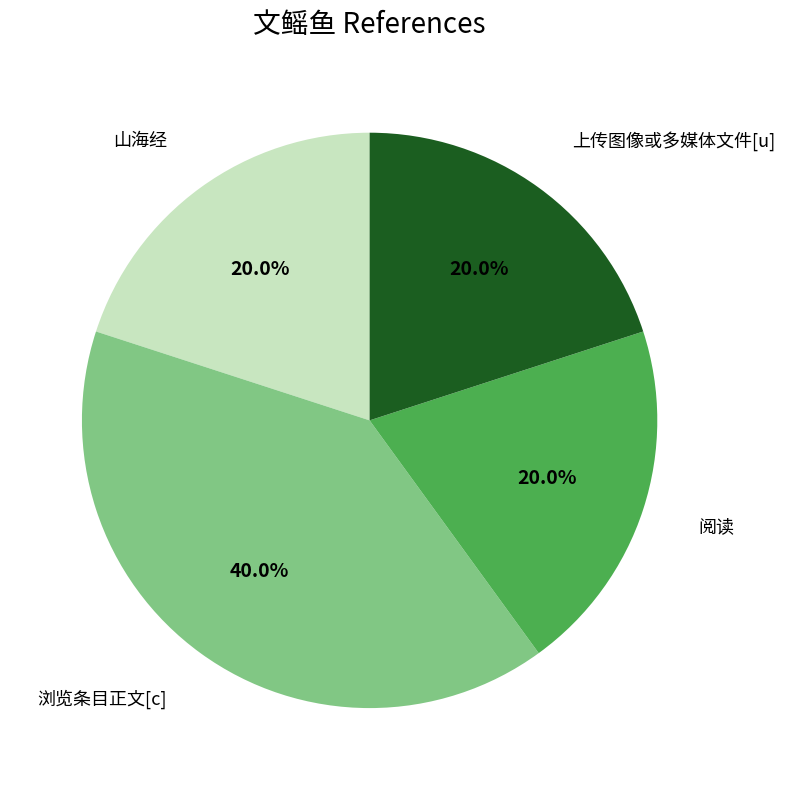

Does any single category account for the majority?

No